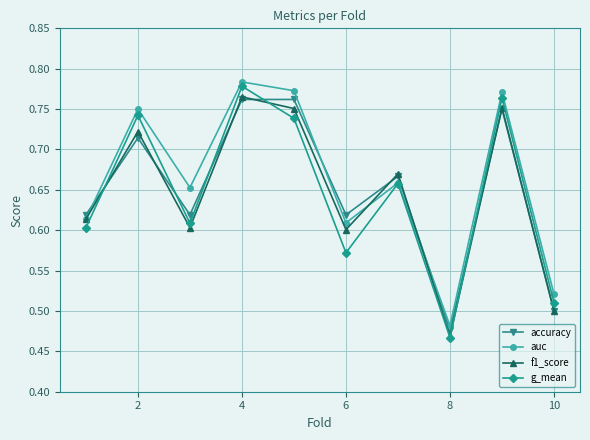

How many f1_score values are between 0 and 1?

10